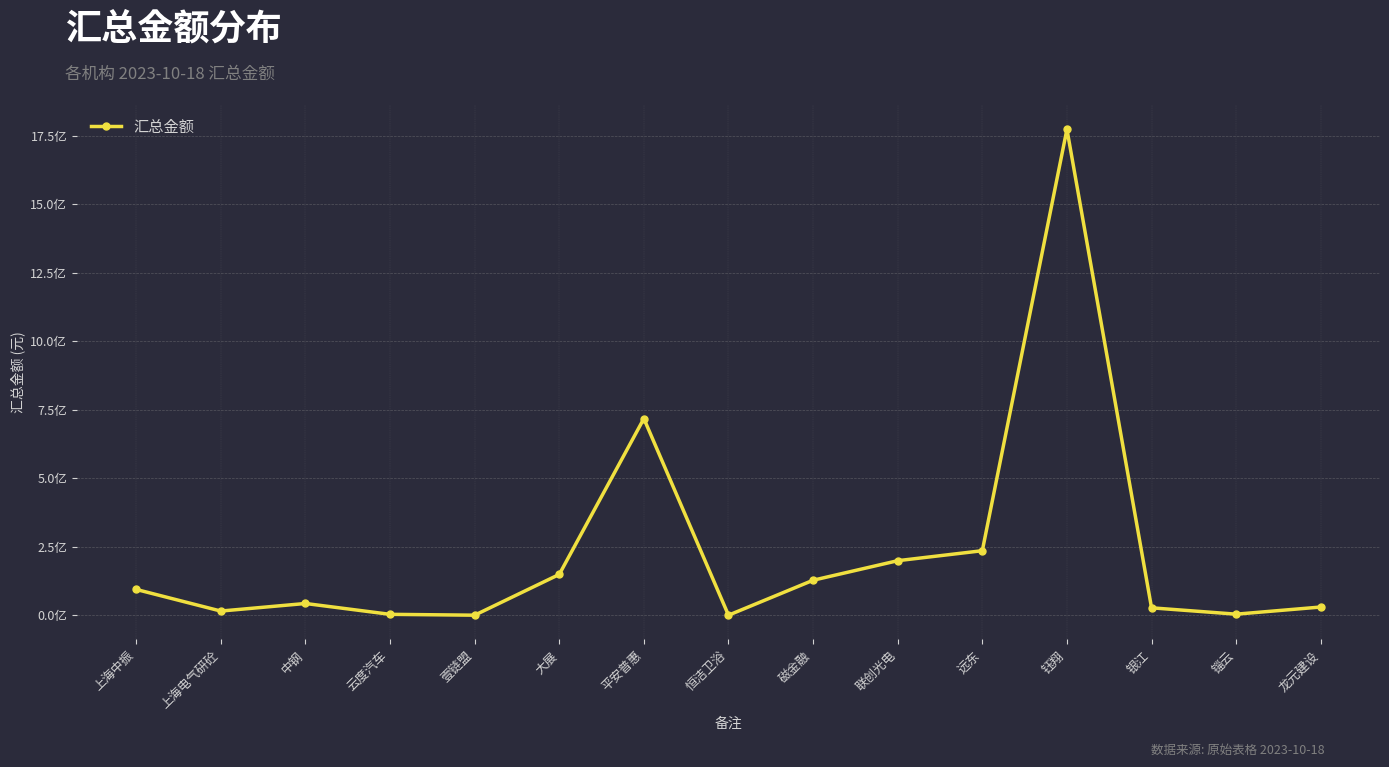

Read the value at 中钢.

43718009.9